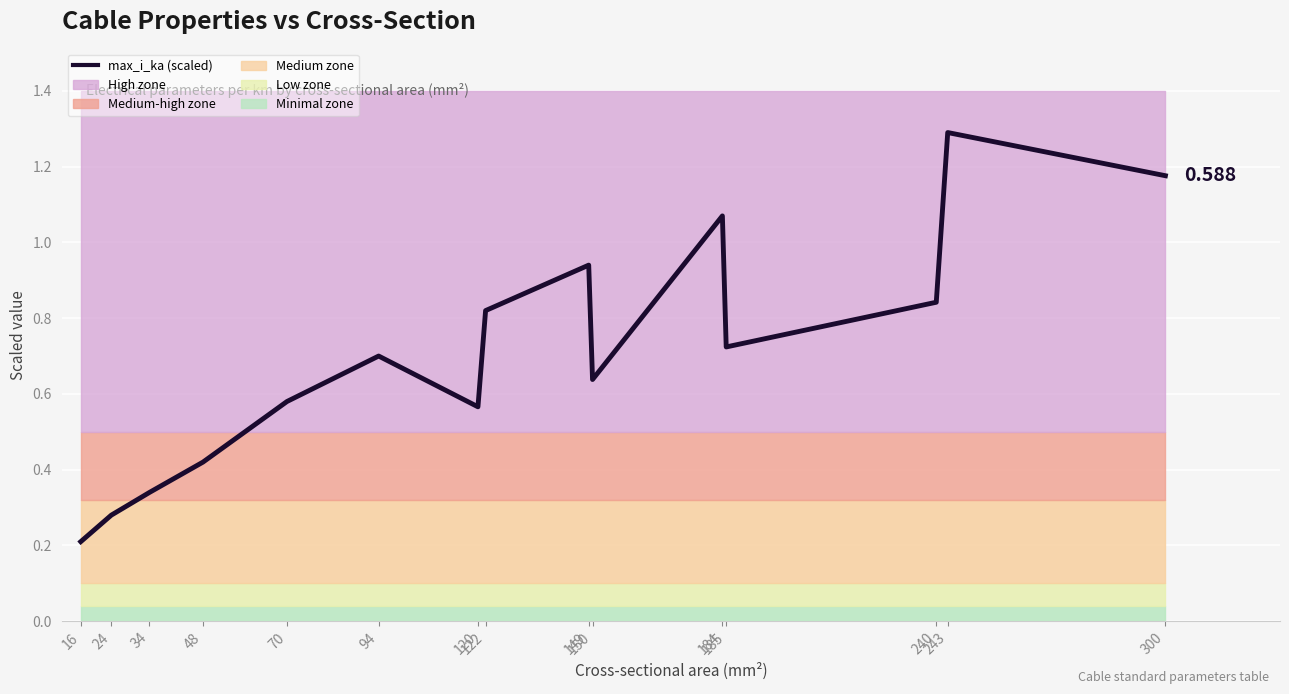

What is the sum of all values?

10.6